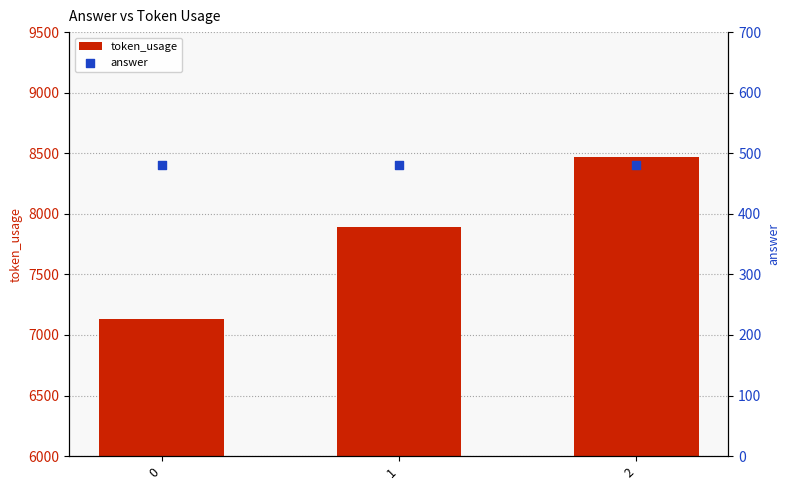

Which series has the largest total across all categories?

token_usage